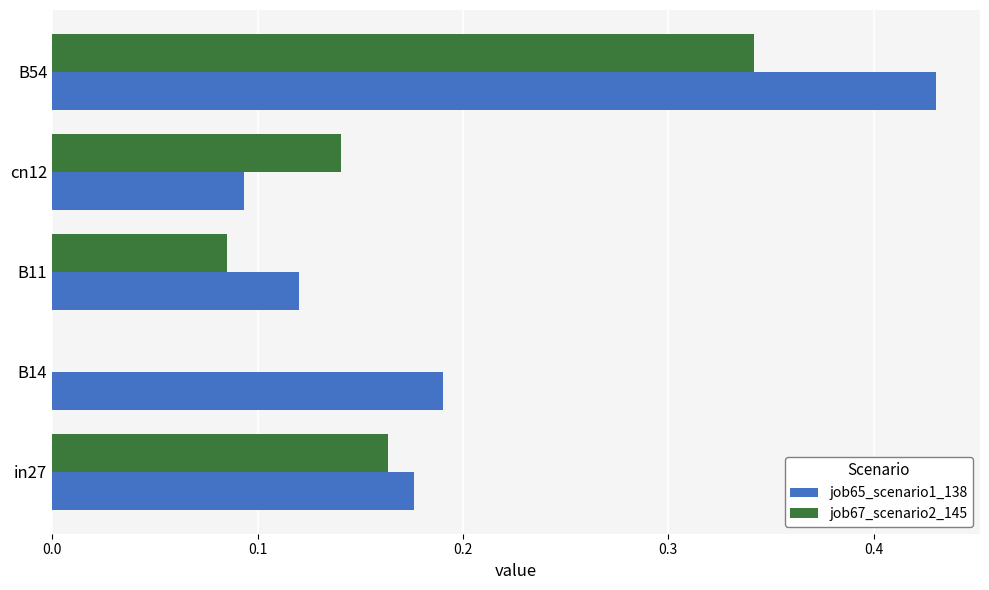

Count the job65_scenario1_138 values in the range 0 to 1.

5